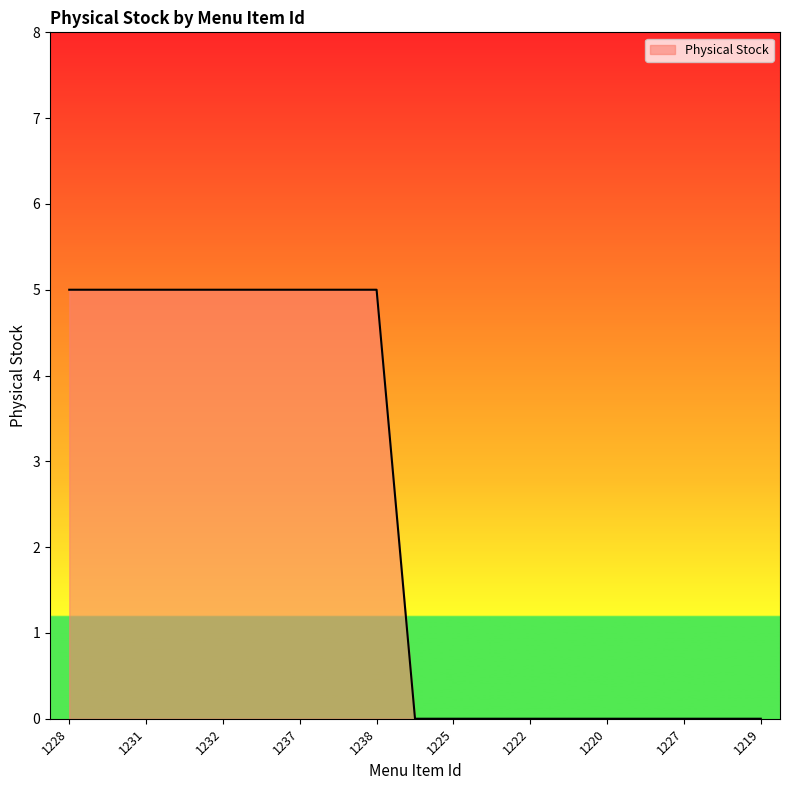

What is the greatest value displayed?

5